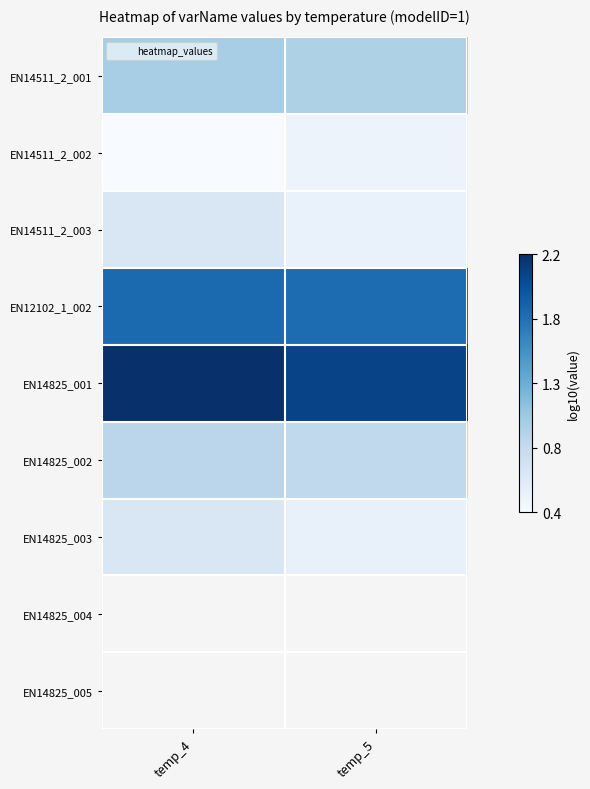

Which has a higher value, temp_4 or temp_5?

temp_4